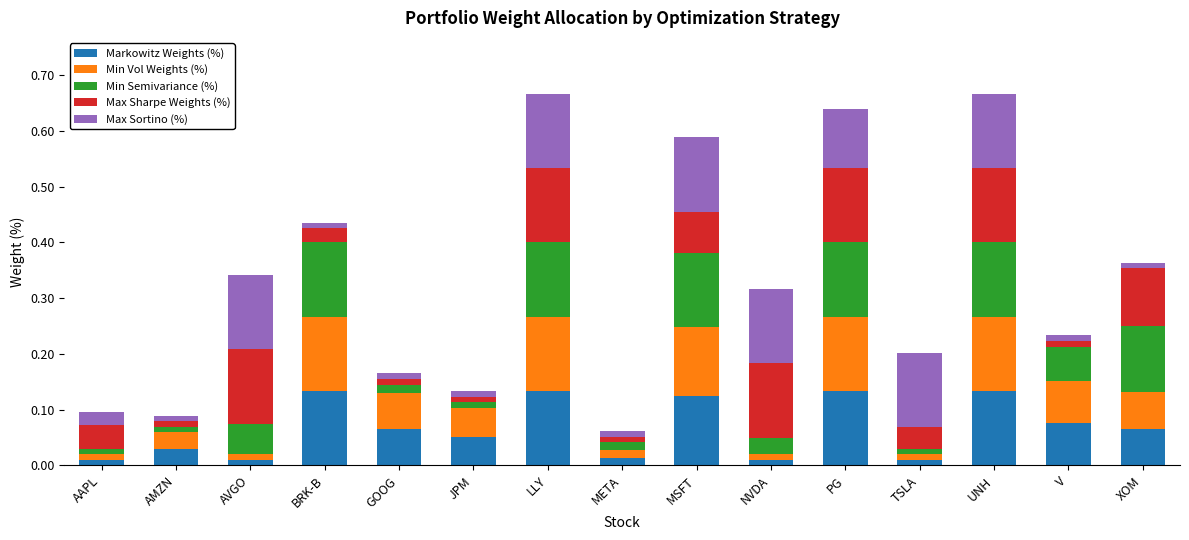

The value of Markowitz Weights (%) at XOM is 0.1. True or false?

True